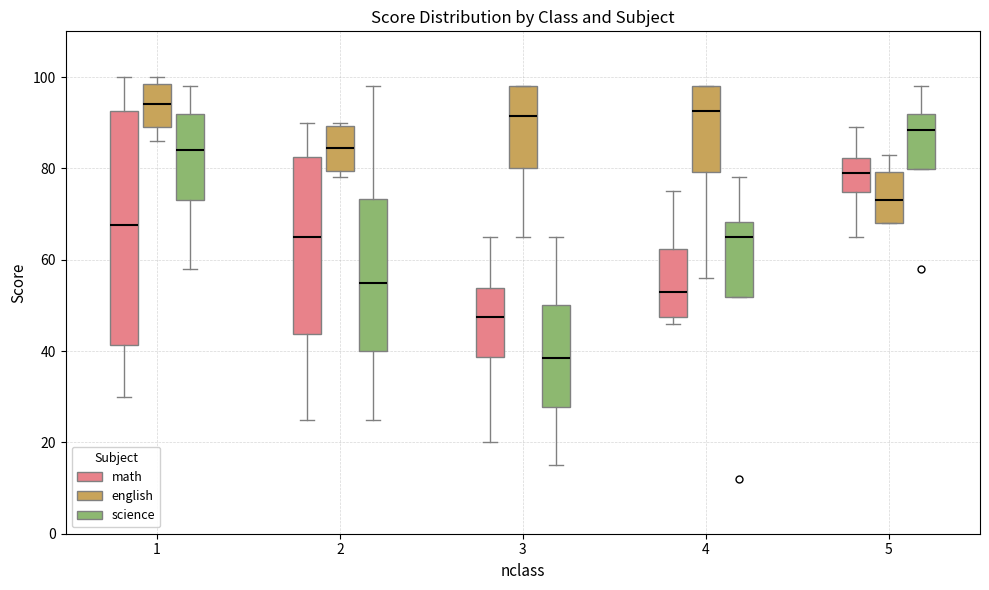

Which box has the lowest median line?

3 (science)